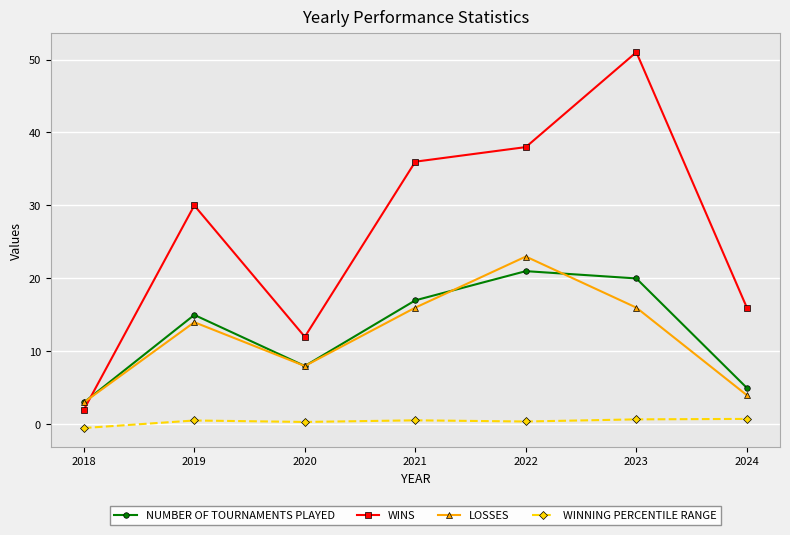

How many categories are shown in the chart?

7